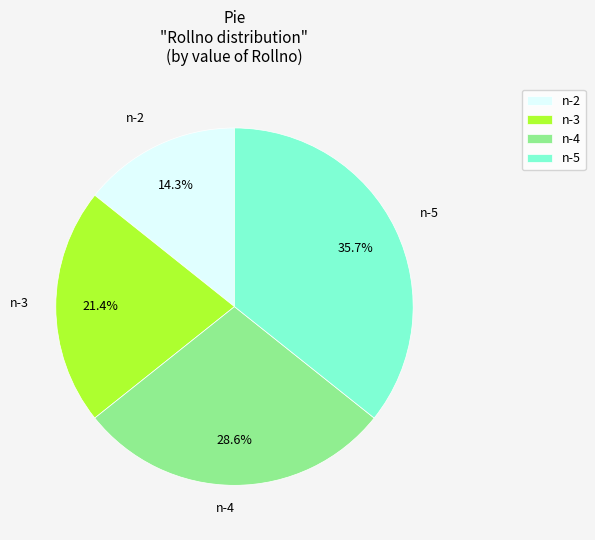

To the nearest percent, what portion does n-2 represent?

14%